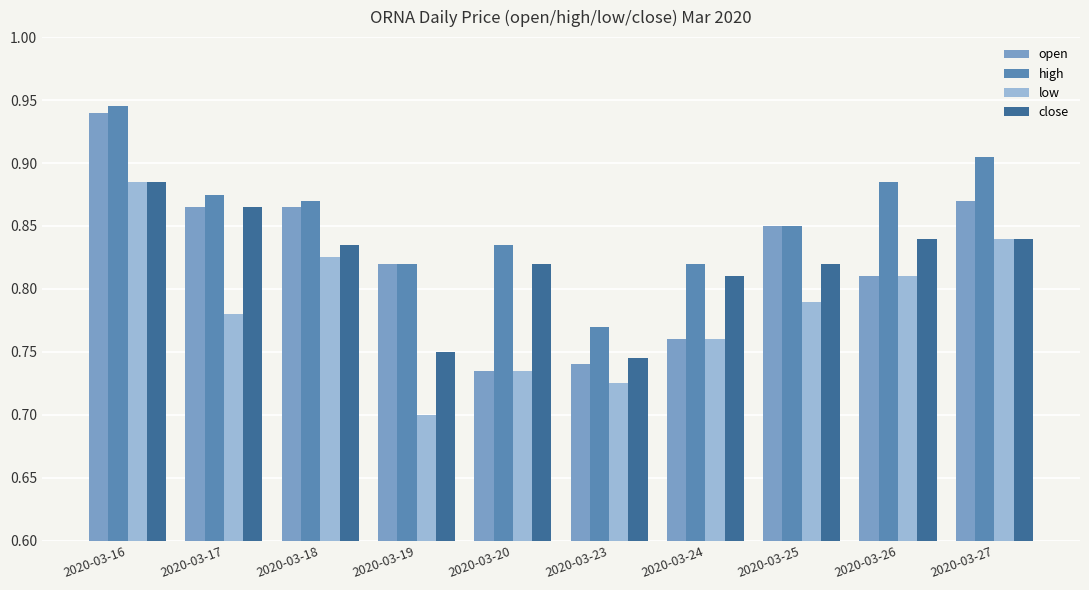

At which category does the chart reach its peak across all series?

2020-03-16